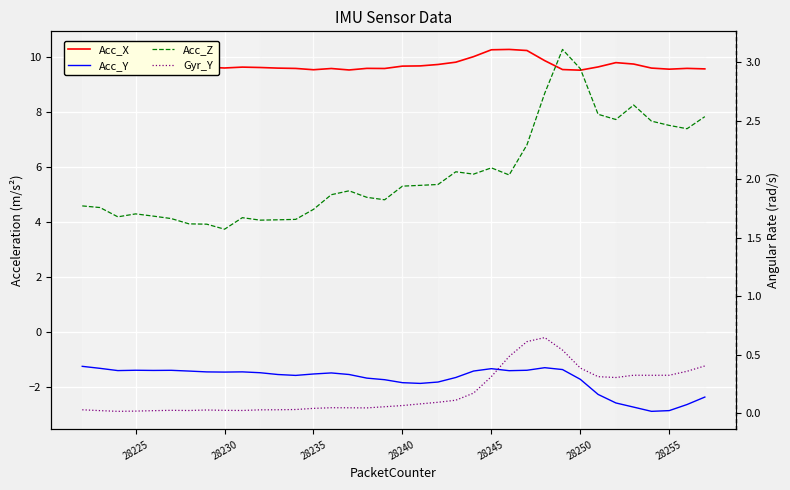

What are all the series names shown in the legend?

Acc_X, Acc_Y, Acc_Z, Gyr_Y